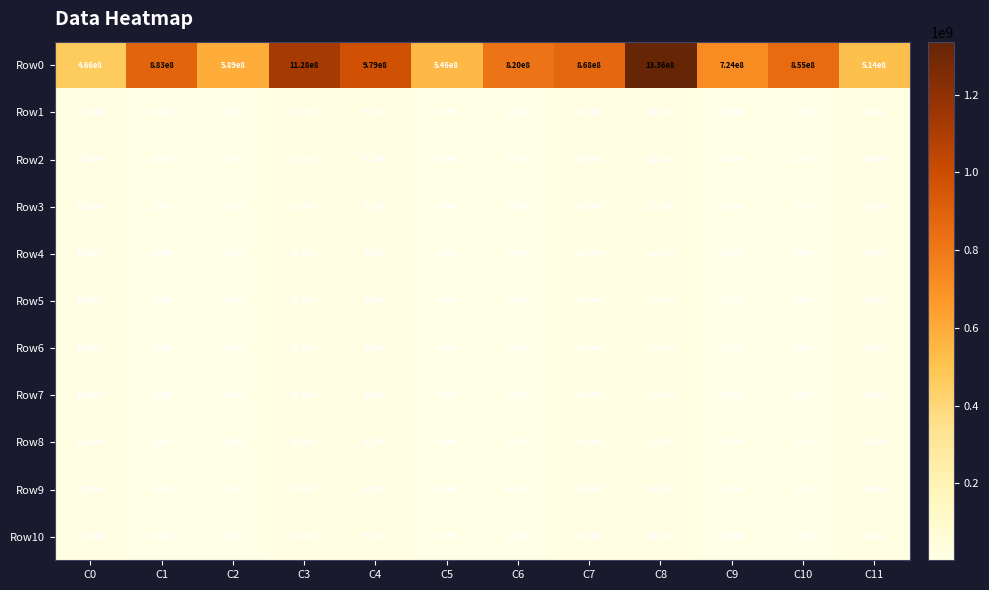

Read the Row10 value at C8.

12331898.4